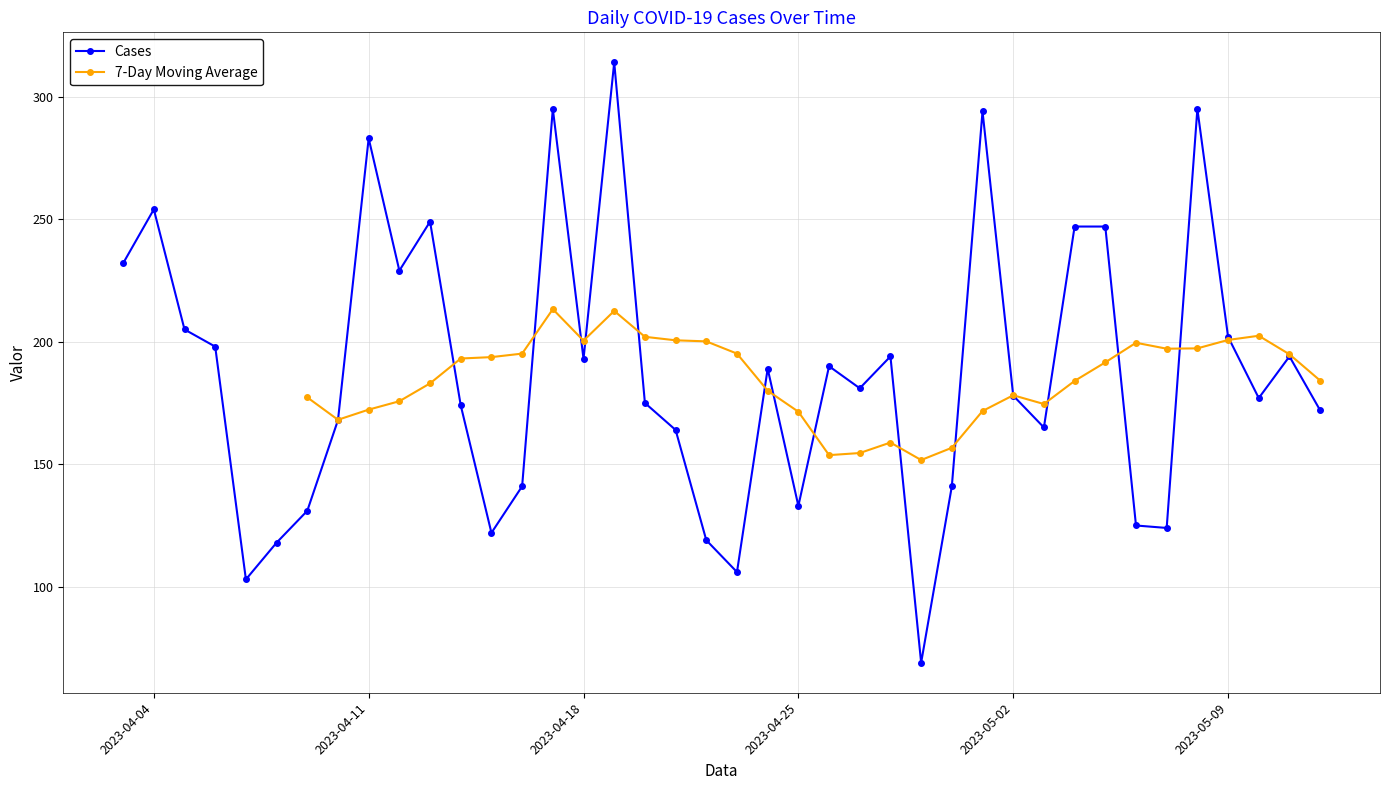

What is the difference between the maximum and second lowest values?

211